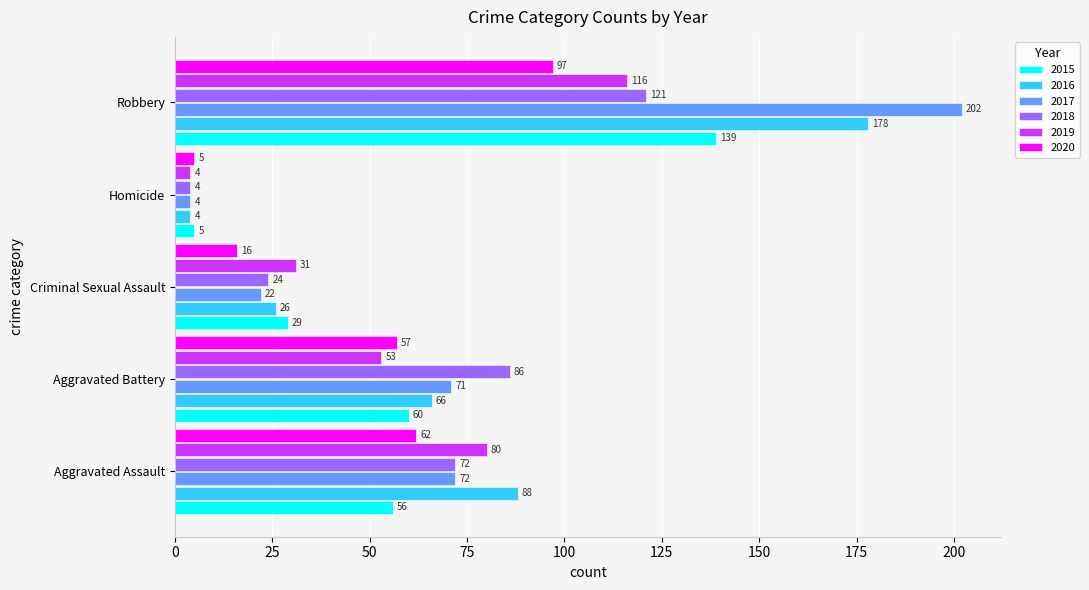

Which series has the largest total across all categories?

2017